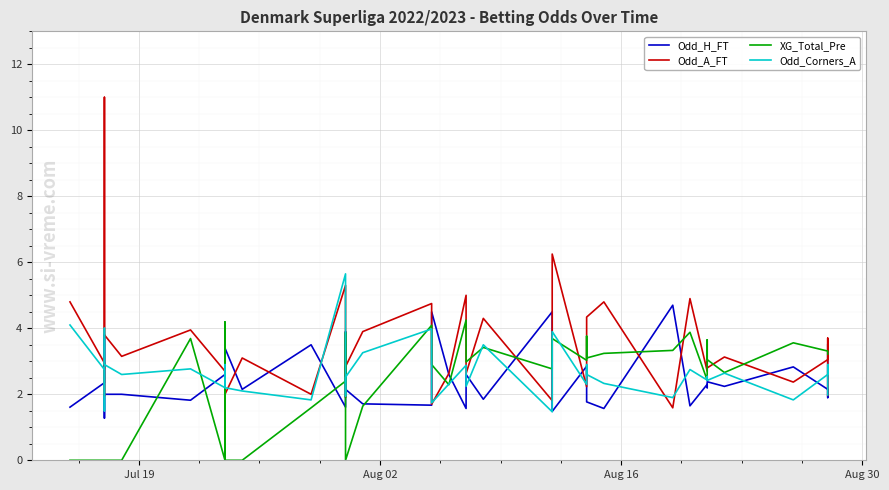

True or false: Odd_A_FT and Odd_Corners_A intersect in this chart.

True